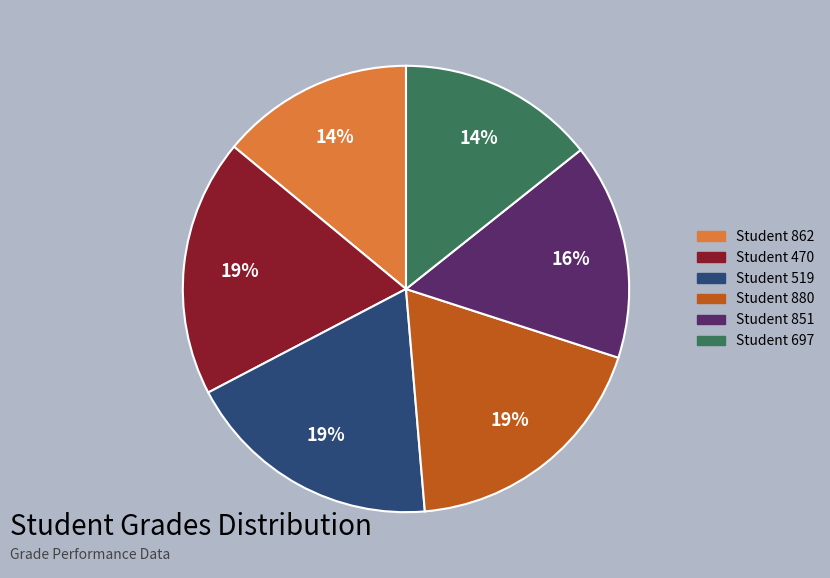

How many segments does this pie chart have?

6